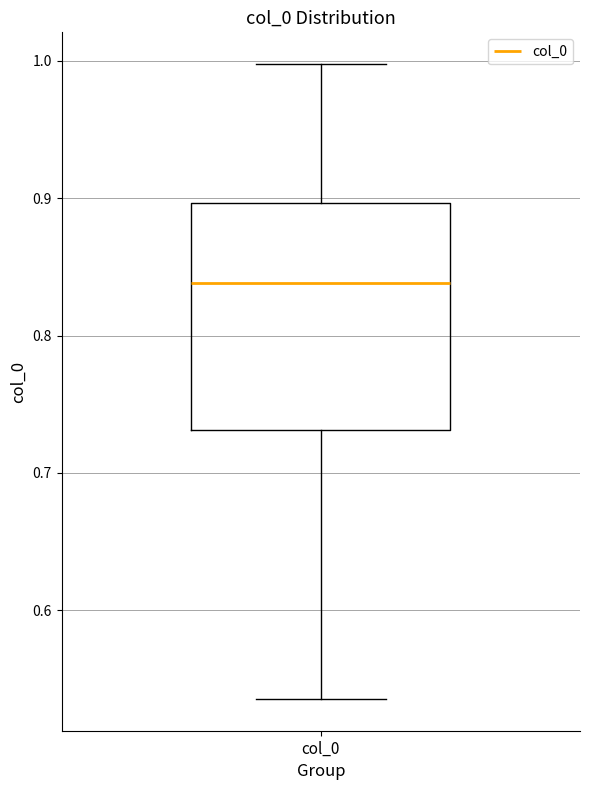

Where does the upper whisker of the box for col_0 end on the y-axis? The values are not printed on the chart, so give them approximately, as read against the axis.

1.00